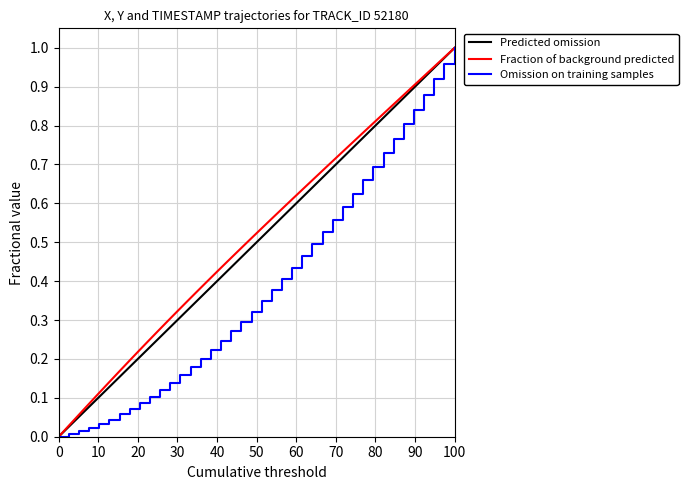

True or false: Y and X intersect in this chart.

False